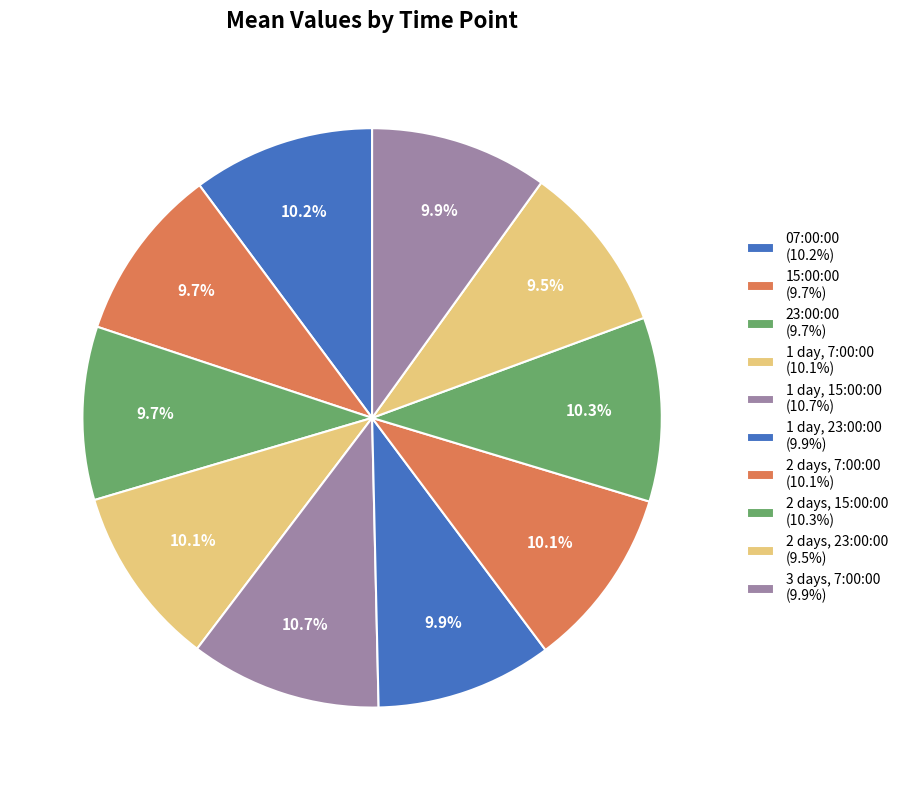

How many segments does this pie chart have?

10